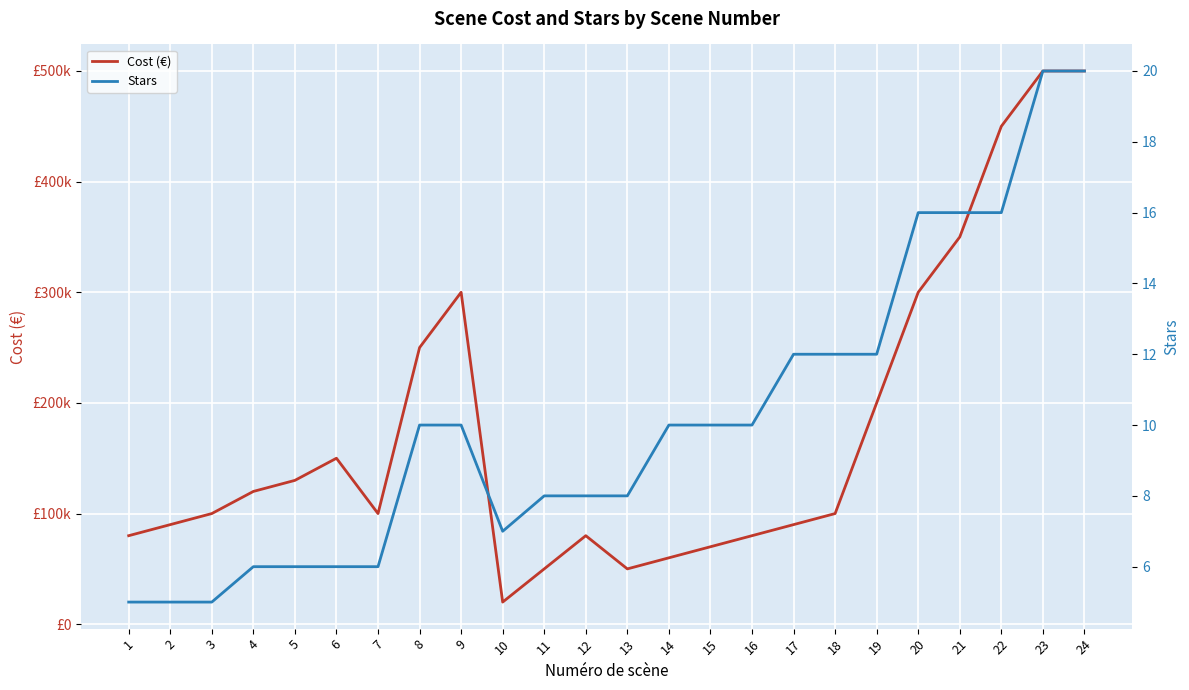

True or false: Cost (€) has more than 0 interior local peaks.

True